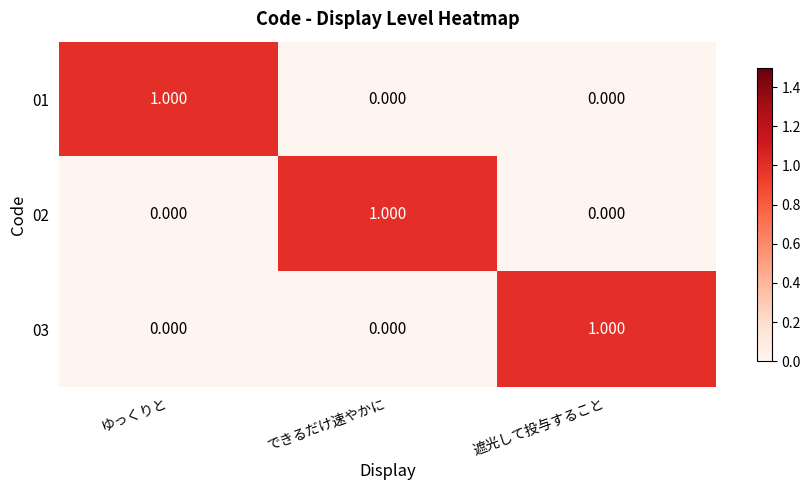

At which label does 01 reach its peak?

ゆっくりと